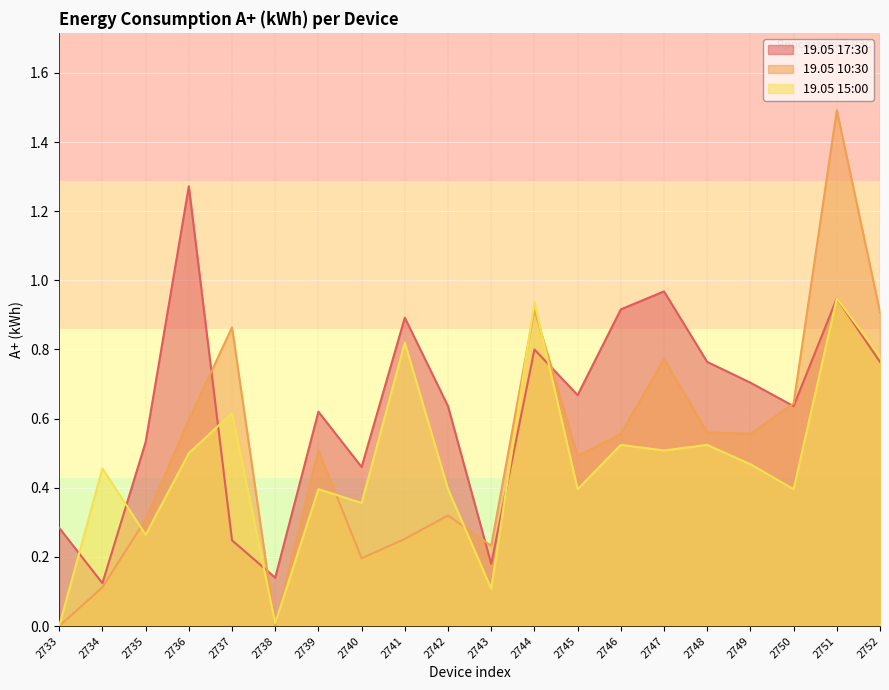

At which label does 19.05 15:00 reach its peak?

2751